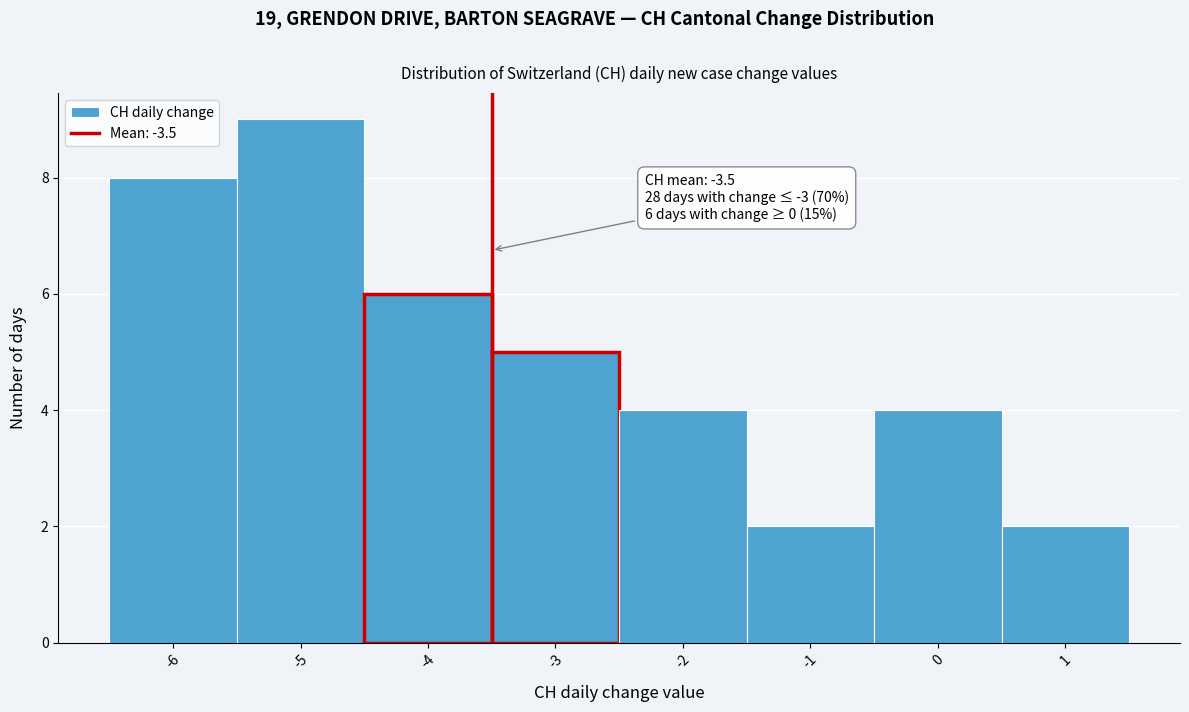

Which range on the x-axis has the tallest bar?

-5.5 to -4.5